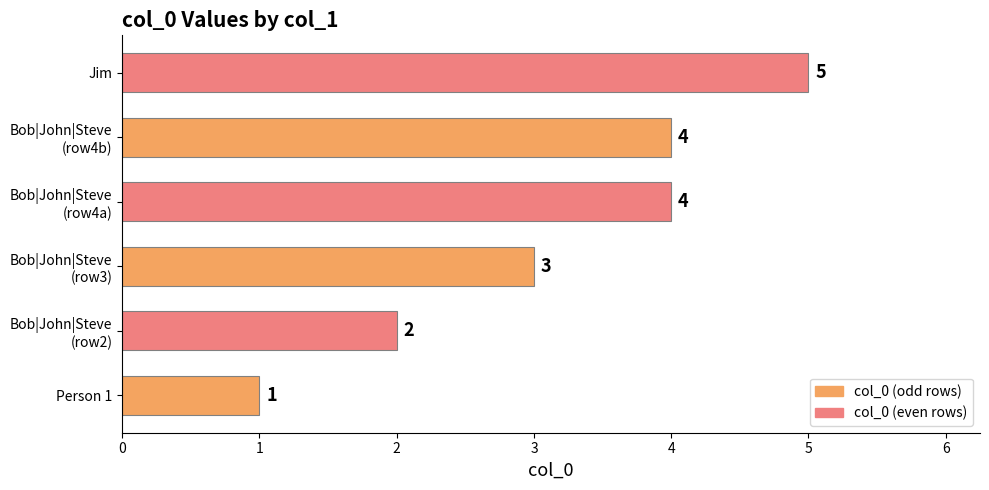

Does the chart contain any negative values?

No